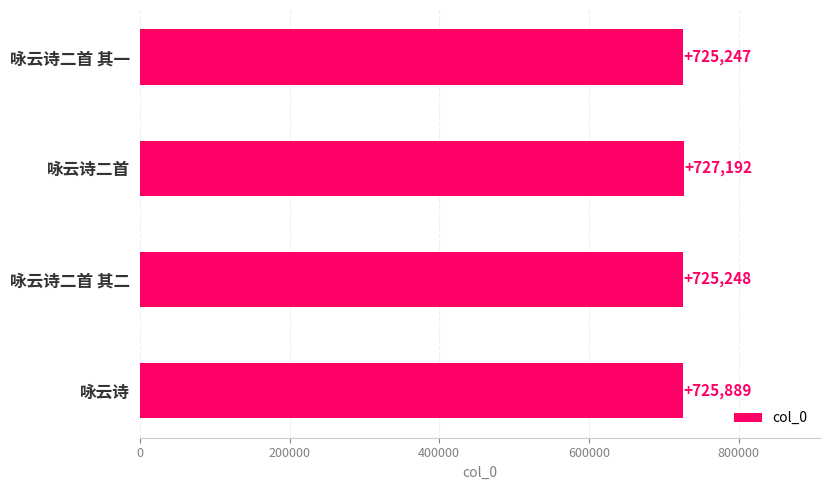

What is the sum of all values?

2903576